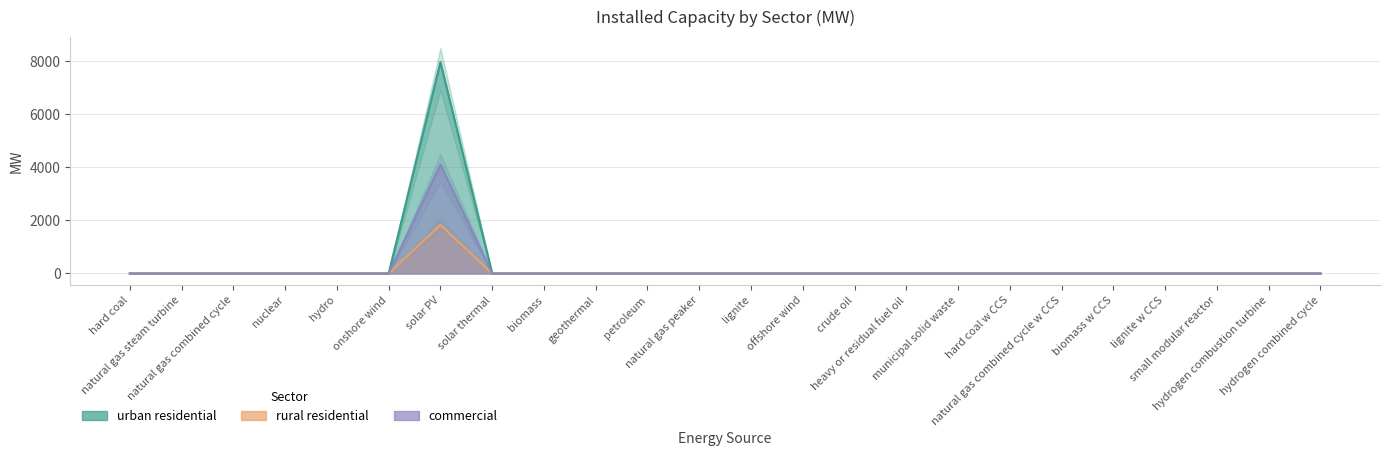

At biomass, list the series in order from smallest to largest.

urban residential, rural residential, commercial